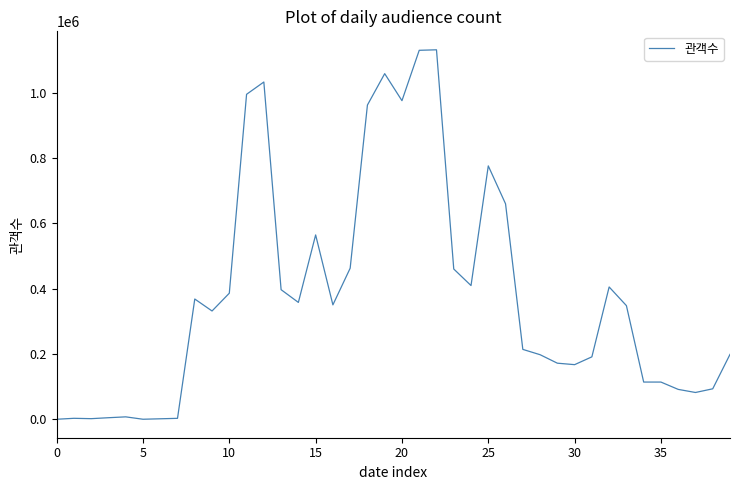

Is this an area chart (filled region under the line)?

No